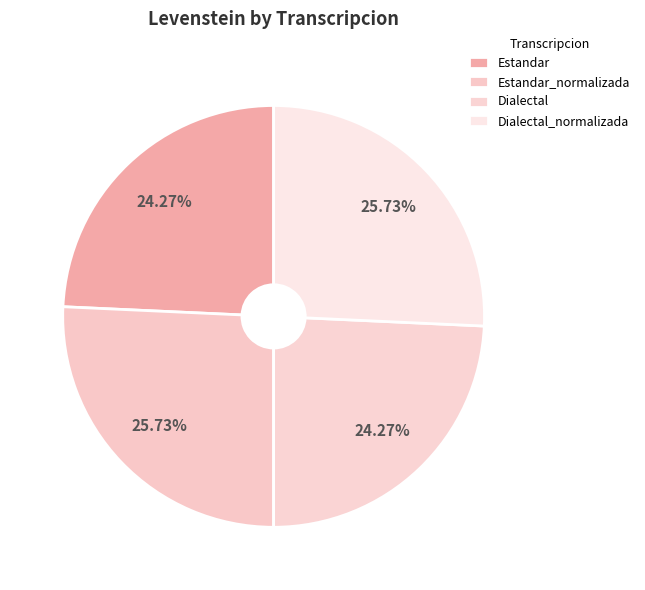

How many slices are in this pie chart?

4